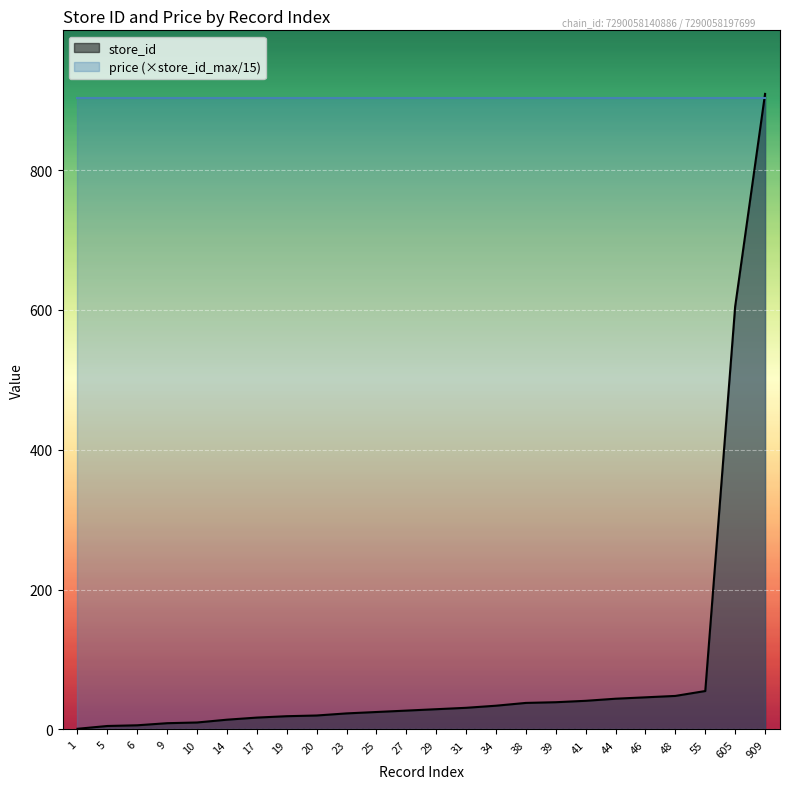

True or false: there are more than 2 points higher than both neighbors.

False